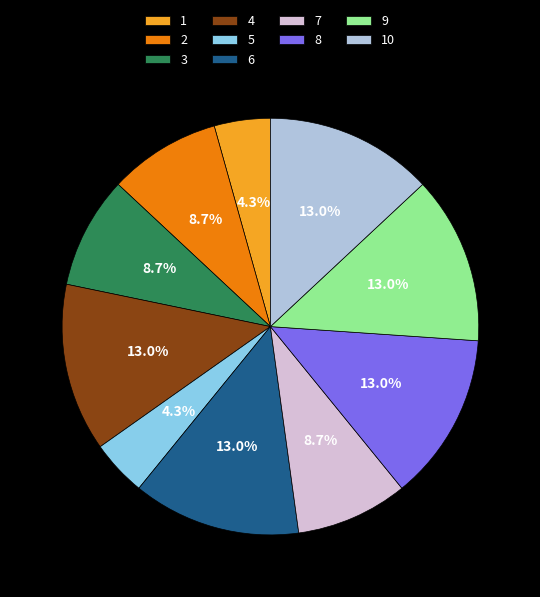

Which has a higher value, 1 or 10?

10